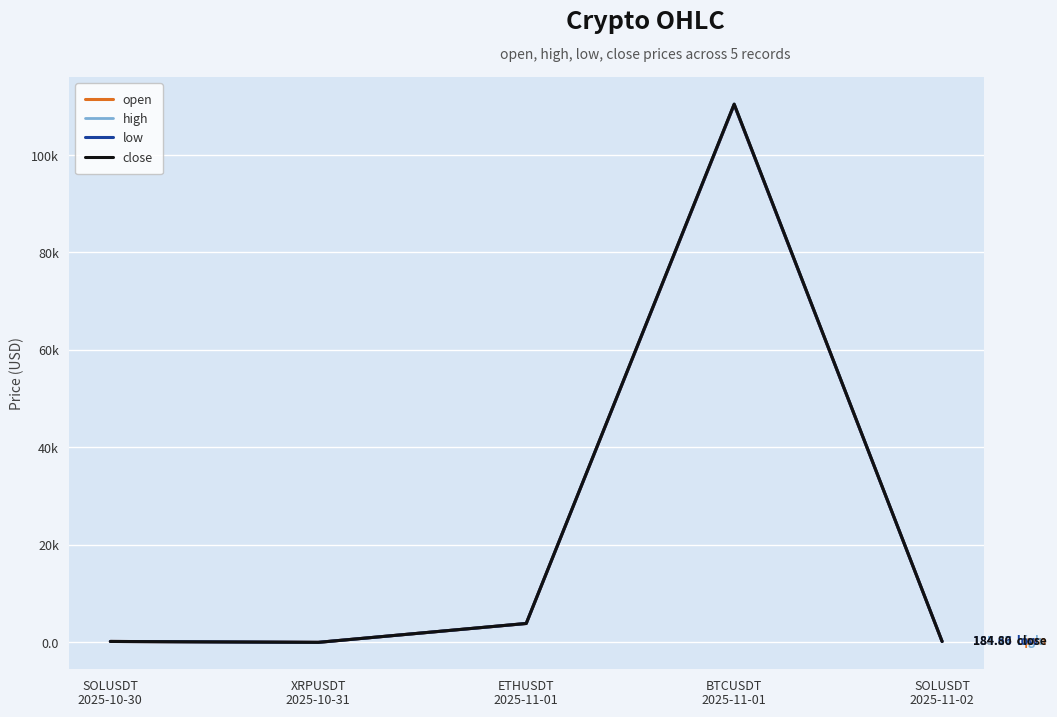

What is the difference between the highest and lowest values at SOLUSDT
2025-10-30?

3.4